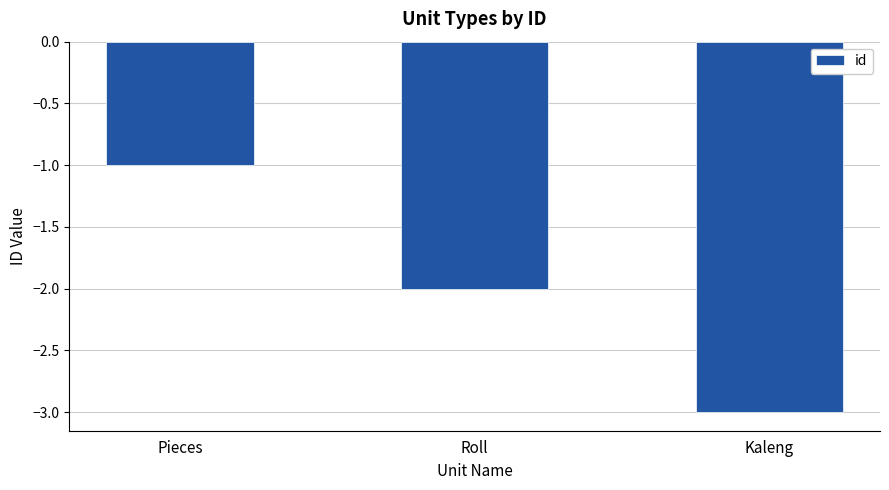

How many categories are shown in the chart?

3